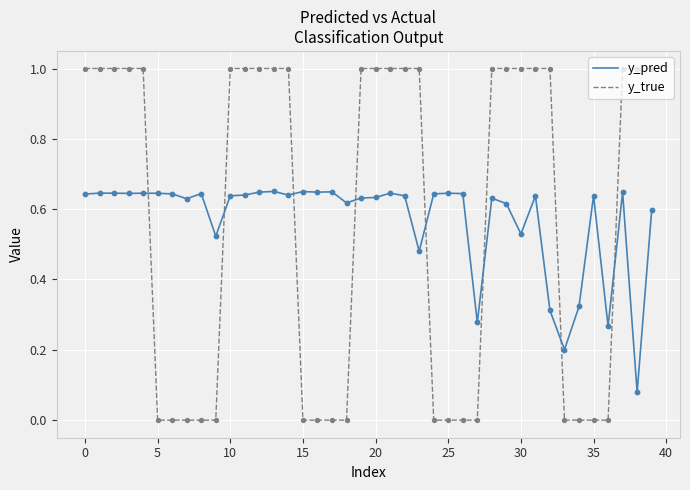

What is the greatest value displayed?

1.0